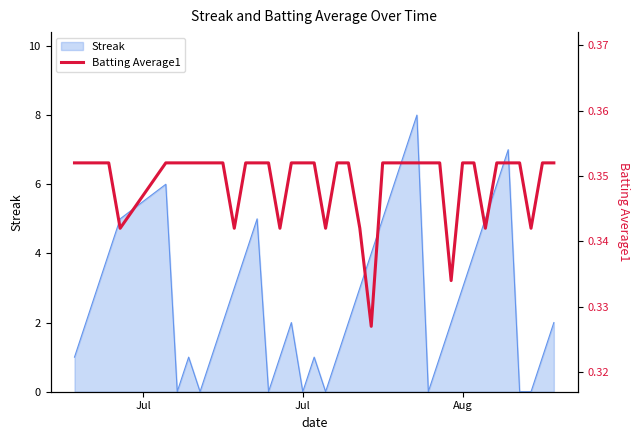

What is the highest value of the Streak series?

8